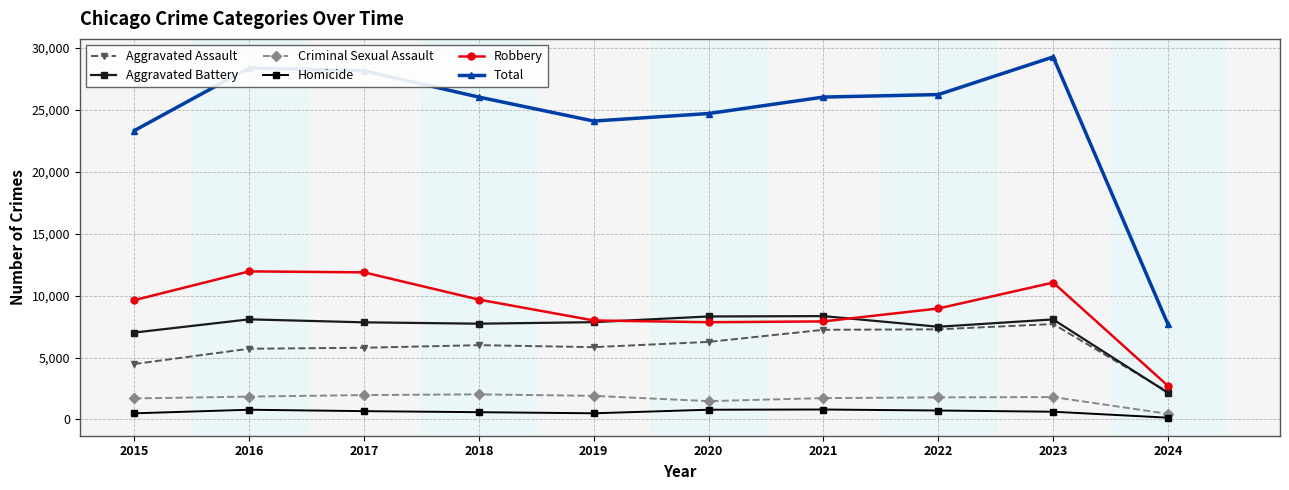

Is the value of Homicide at 2015 greater than the value of Criminal Sexual Assault at 2018?

No